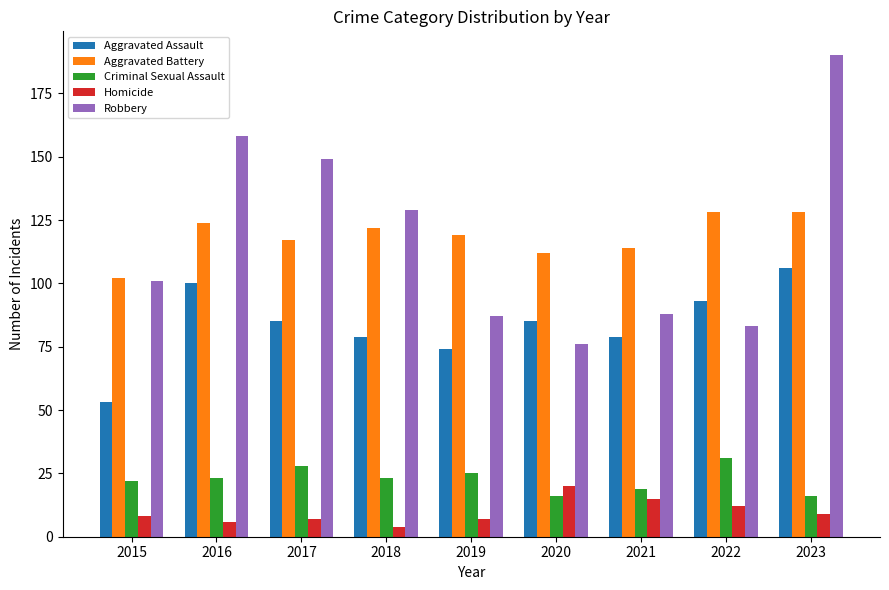

What is the difference between the second highest and minimum values in the Aggravated Battery series?

26